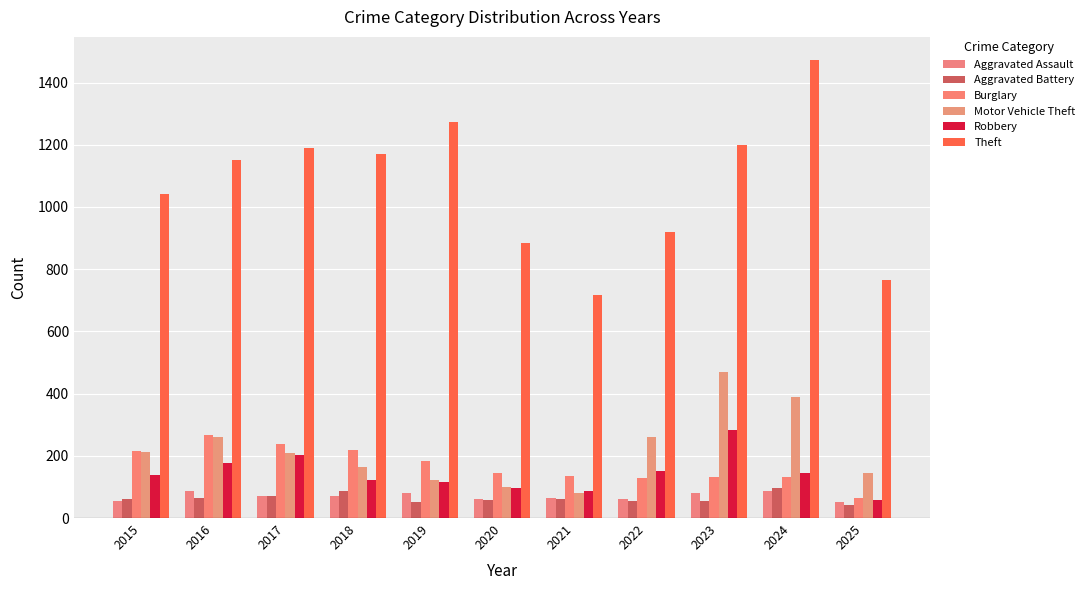

Where is Aggravated Battery nearest to the value 69?

2017